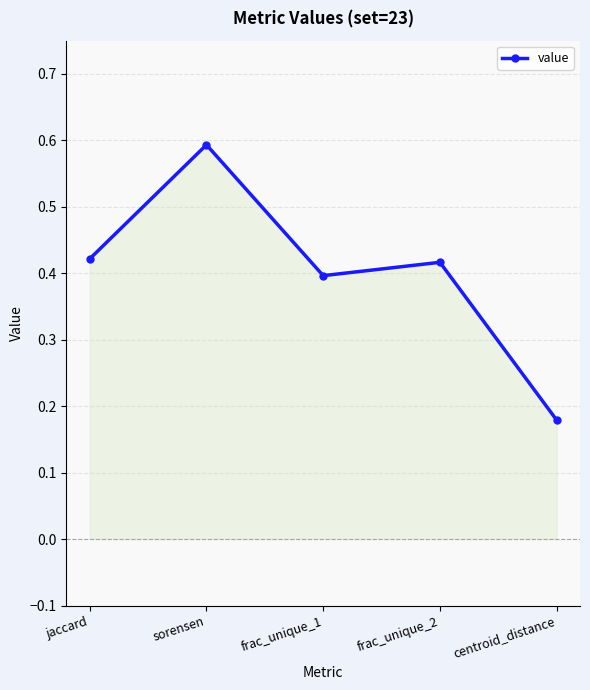

What position from the right is frac_unique_2?

2